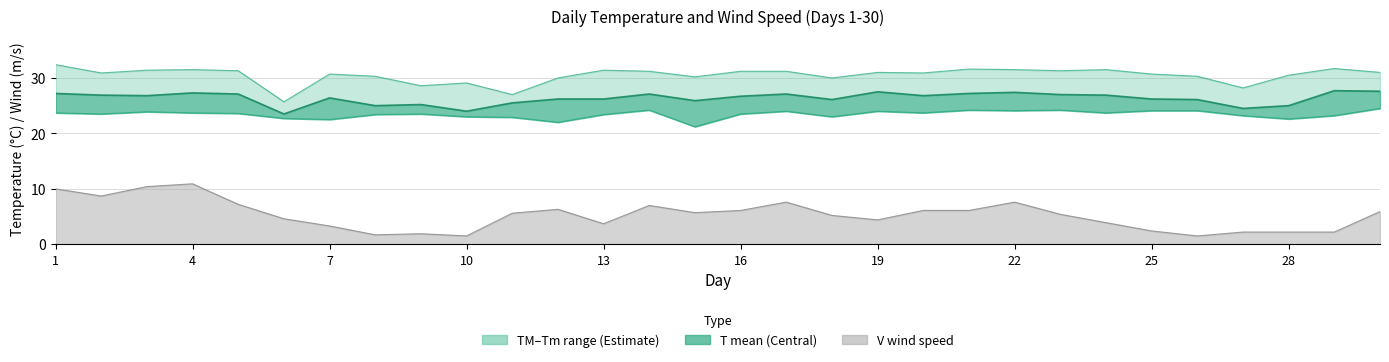

In Tm, how many points are higher than both neighbors (excluding endpoints)?

7